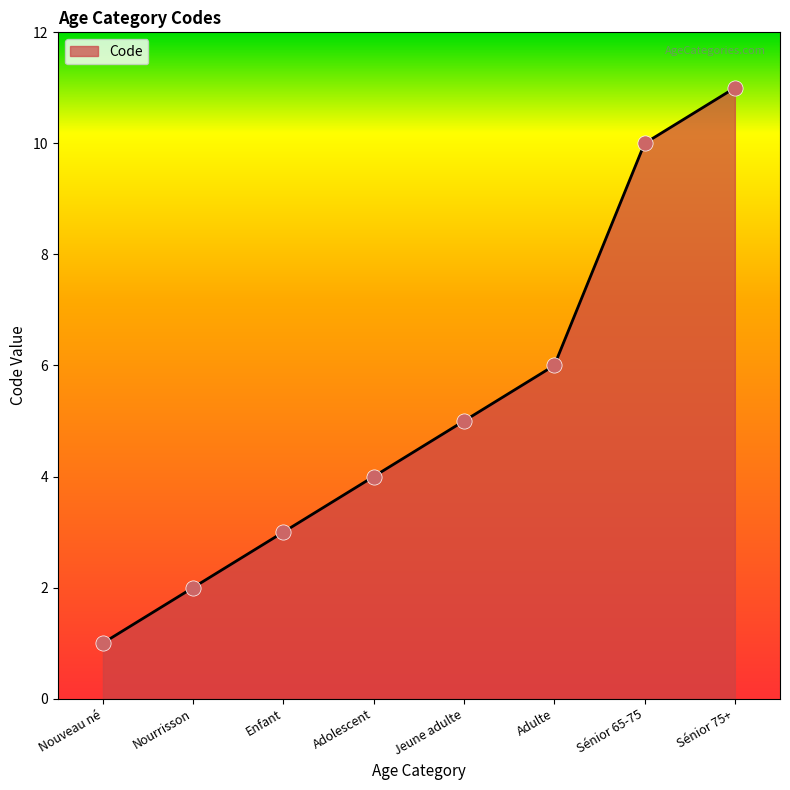

What is the ratio of the value at Adulte to the value at Enfant?

2.0